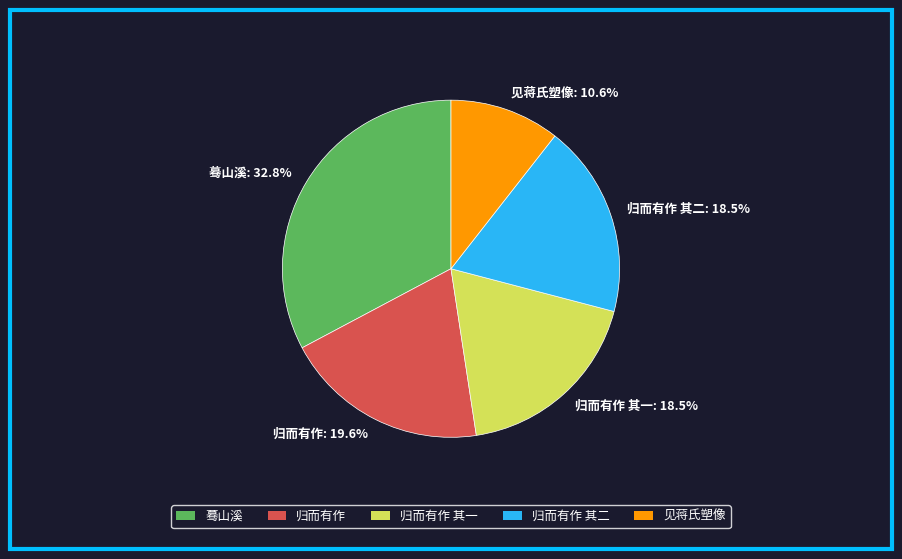

What percentage do 归而有作 其二 and 蓦山溪 together represent?

51.3%